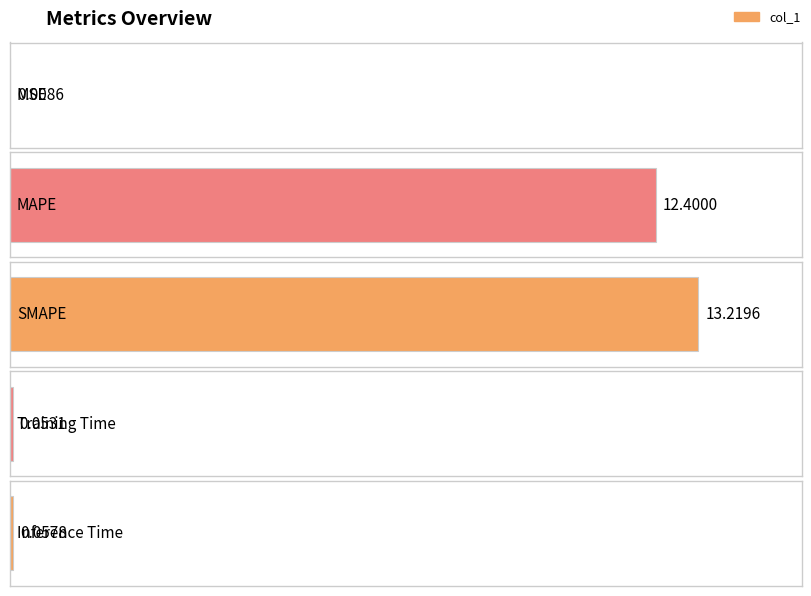

Is it true that the value at MSE is 0.0?

False